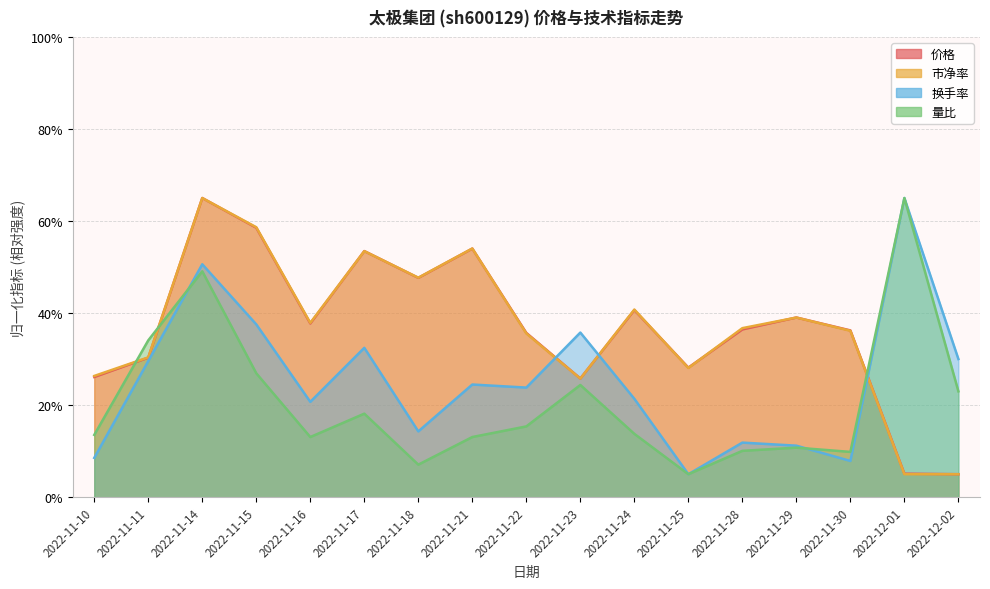

List the series in order of their peak value, highest first.

价格, 换手率, 量比, 市净率